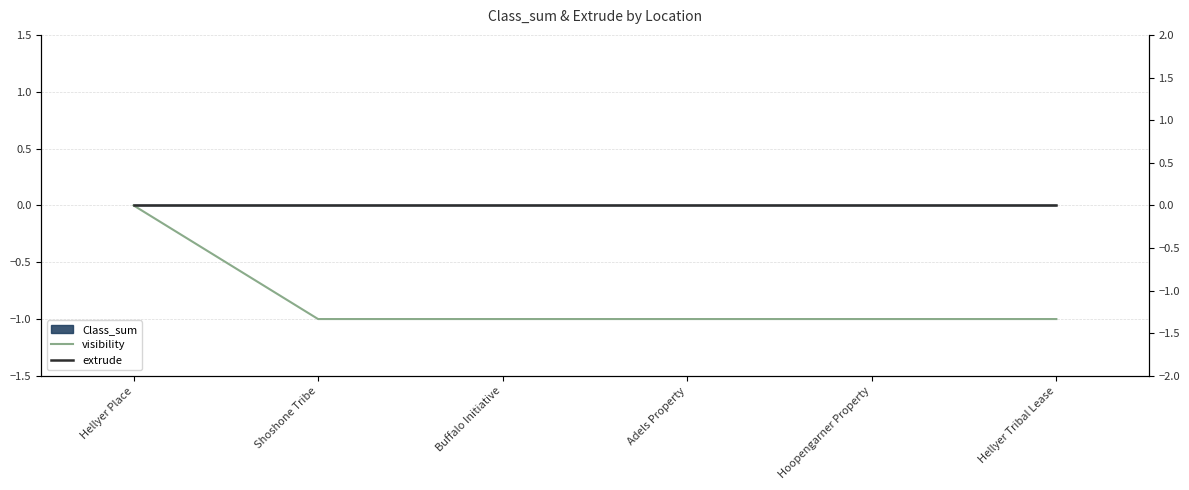

How many negative values does the visibility series have?

5